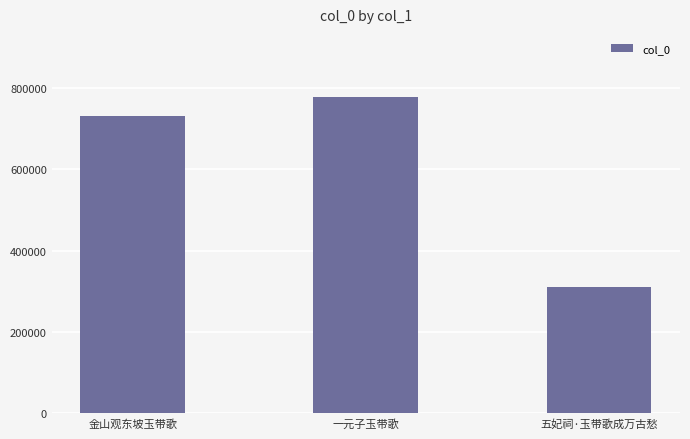

List the labels in order of value, smallest first.

五妃祠·玉带歌成万古愁, 金山观东坡玉带歌, 一元子玉带歌